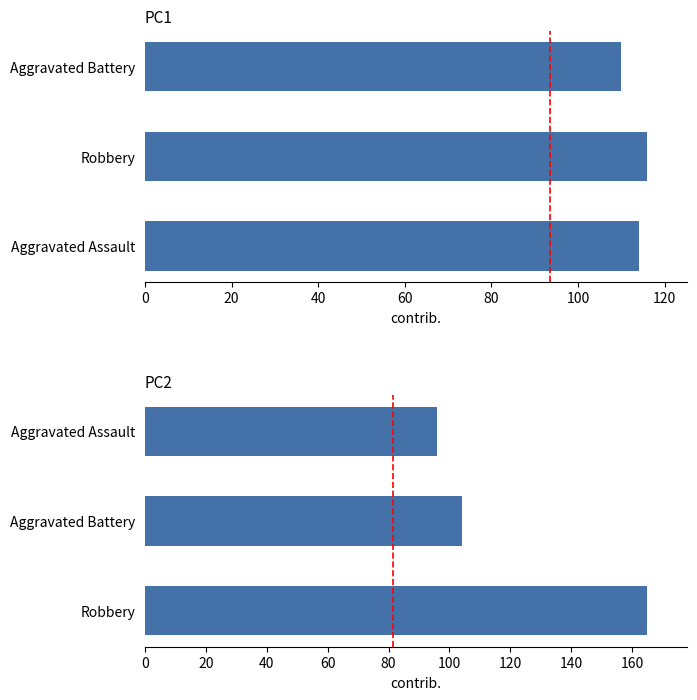

Reading left to right, what are all the values shown in this chart?

Panel 1 Crime Totals 2019-2021: 114	116	110
Panel 2 Crime Totals 2015-2017: 165	104	96